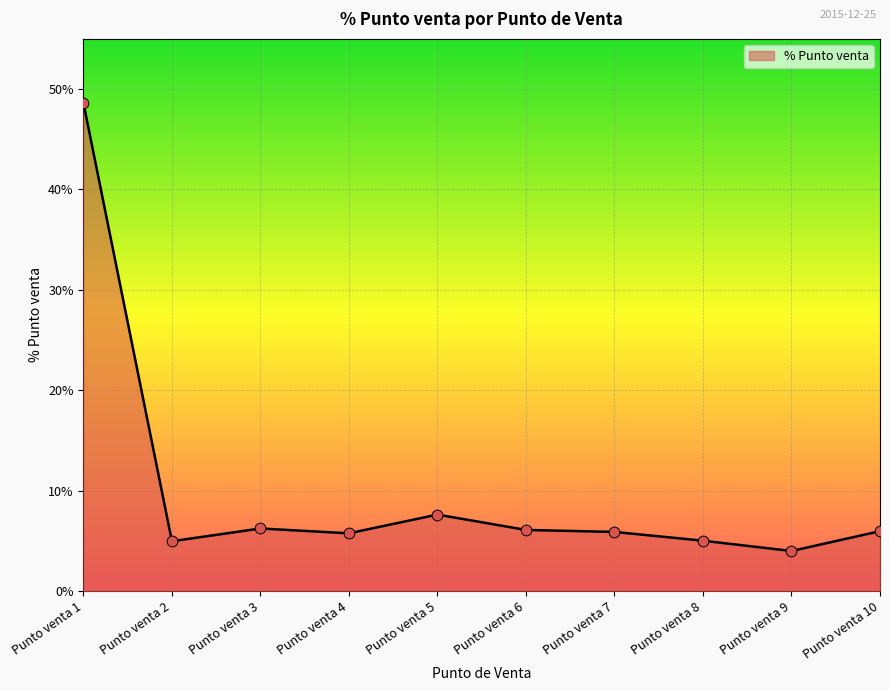

Between Punto venta 9 and Punto venta 4, which is larger?

Punto venta 4